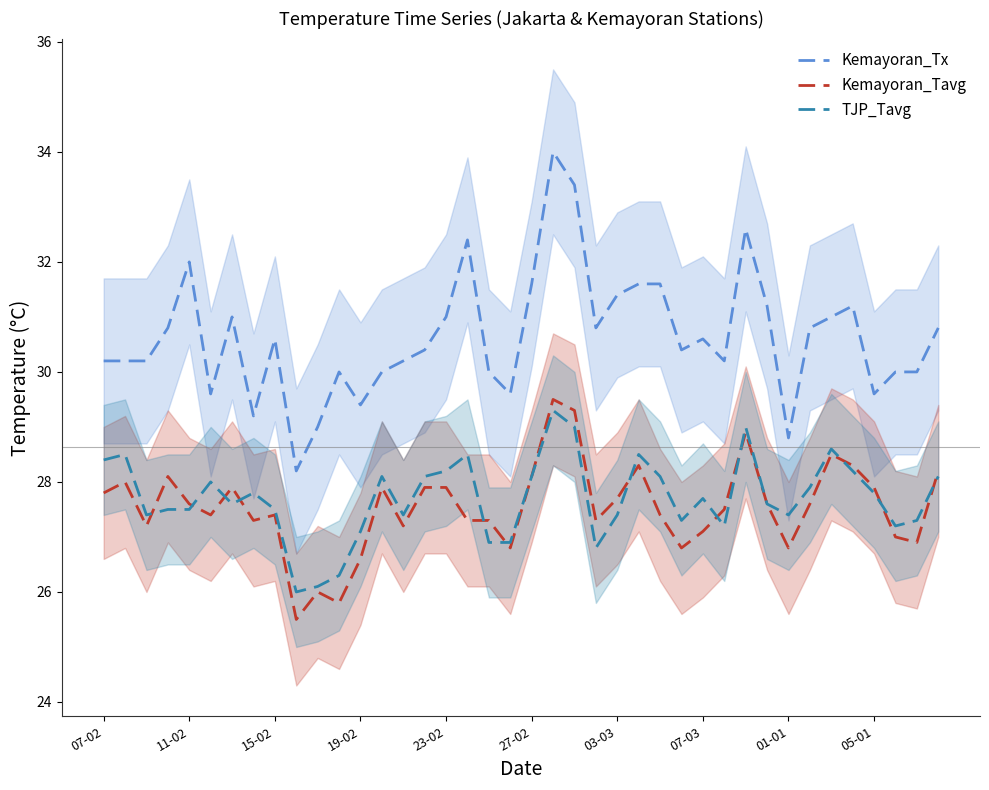

True or false: Kemayoran_Tx and Kemayoran_Tavg cross at least once.

False